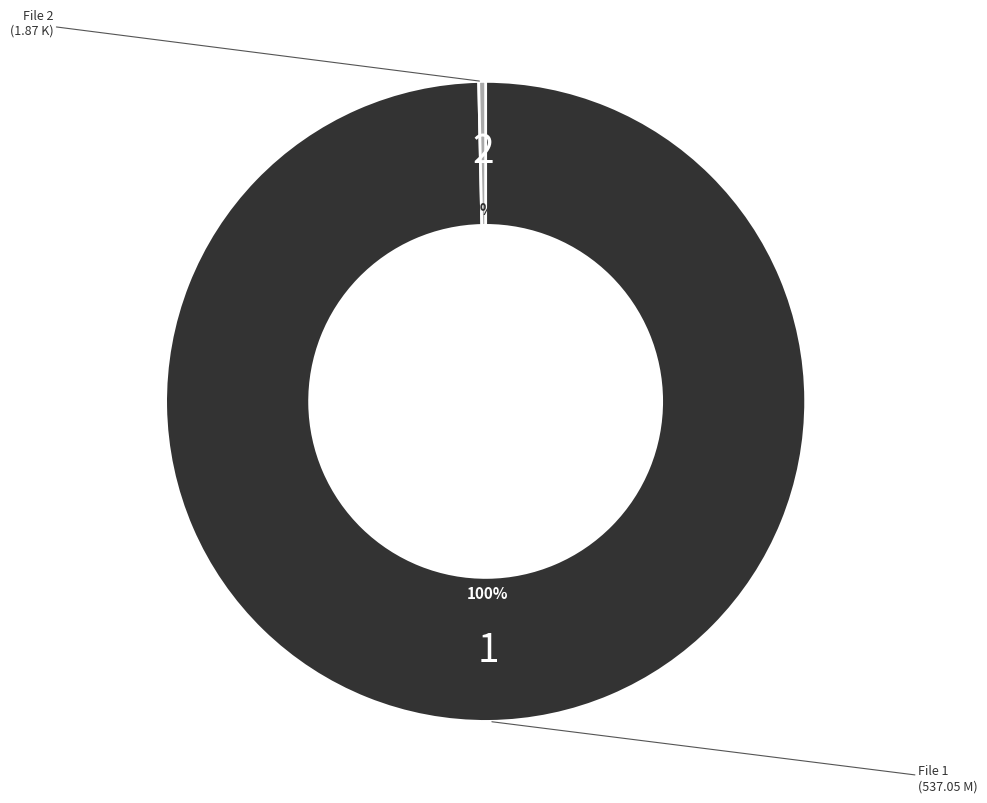

Is there any slice that represents more than half of the pie?

Yes